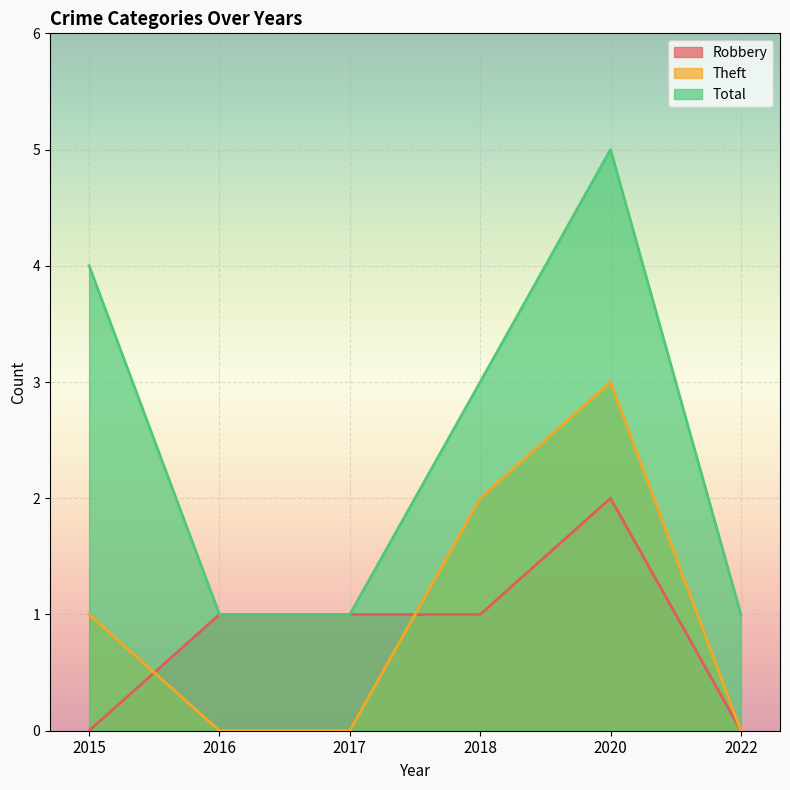

What is the difference between the second highest and second lowest values in the Total series?

3